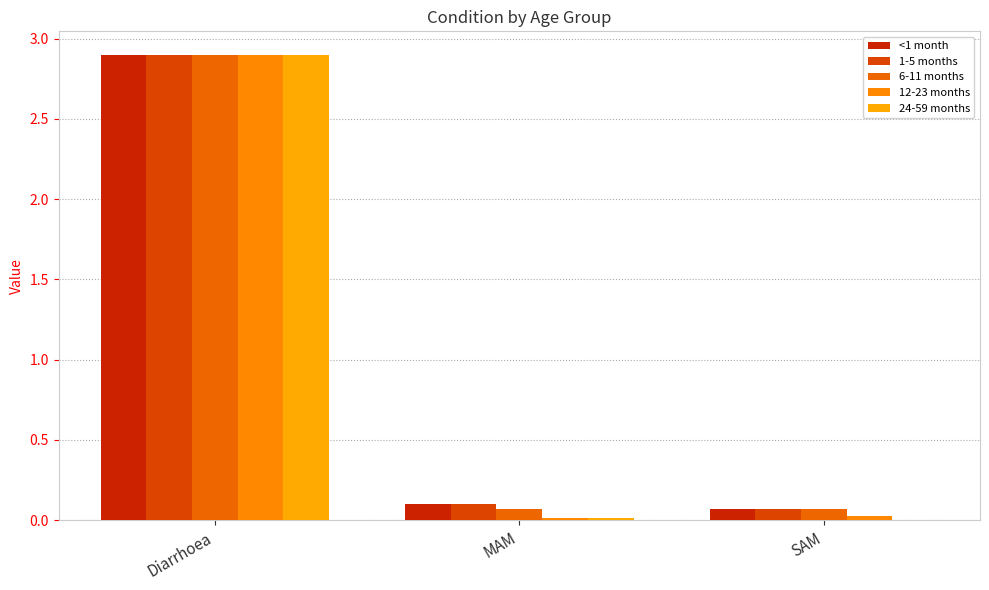

Count the number of data series in this chart.

5